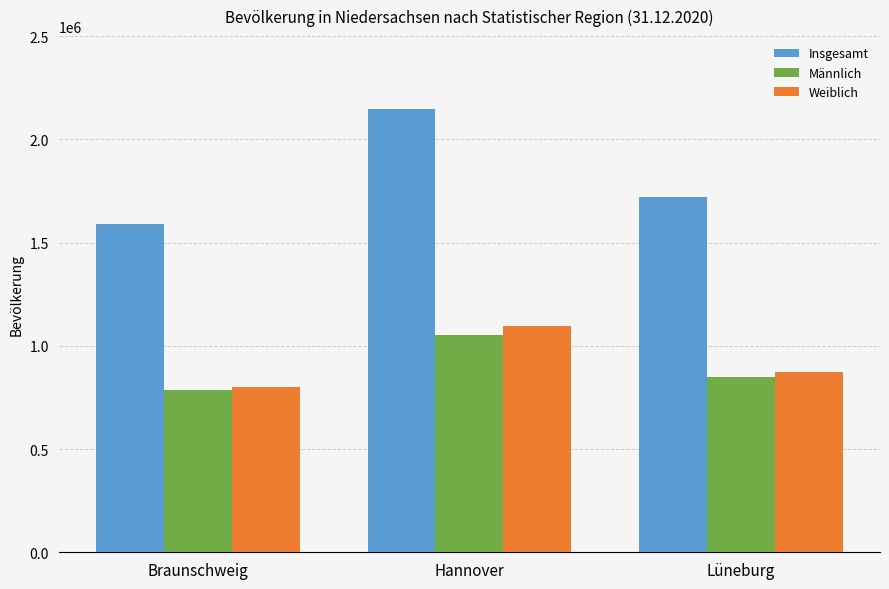

What are all the series names shown in the legend?

Insgesamt, Männlich, Weiblich